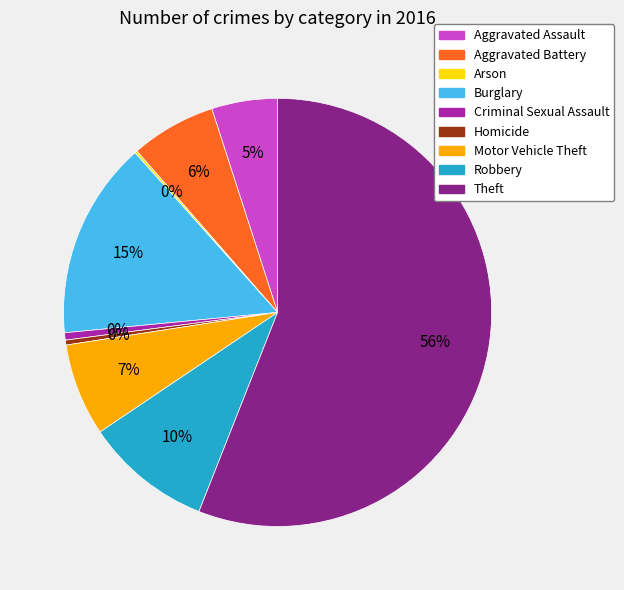

What portion of the pie excludes Homicide?

99.6%